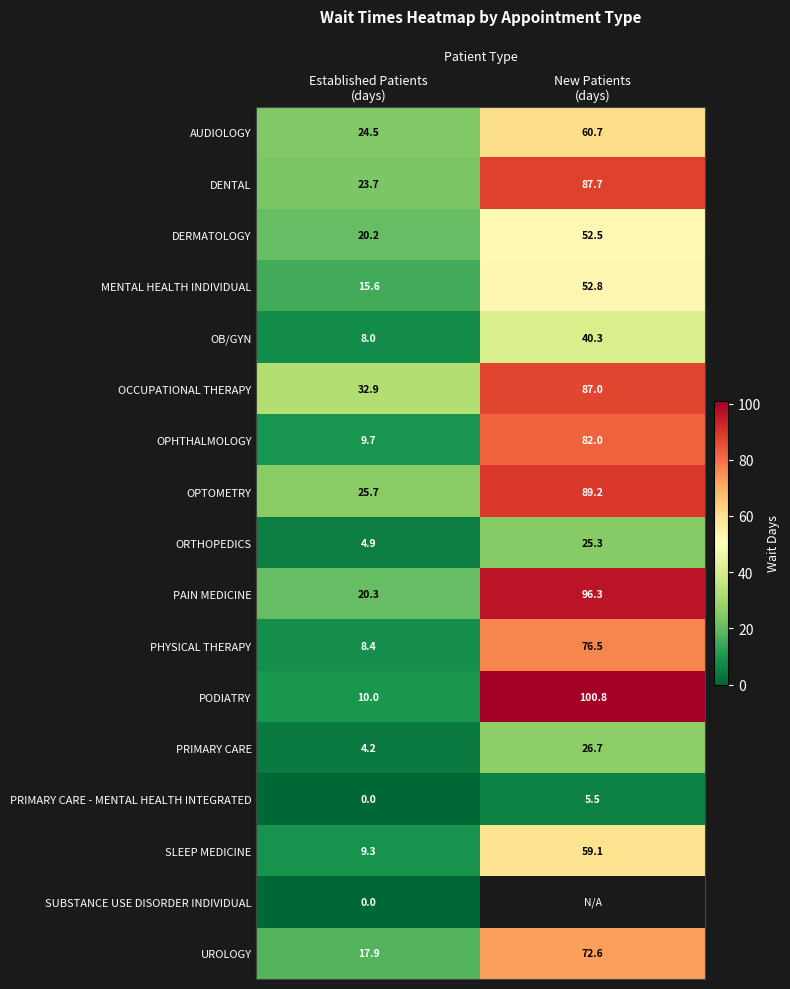

What is the average value of the OPHTHALMOLOGY series?

45.9